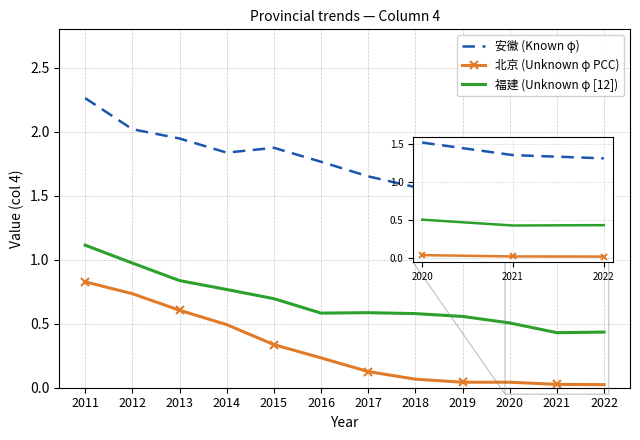

True or false: 福建 (Unknown φ [12]) and 北京 (Unknown φ PCC) cross at least once.

False